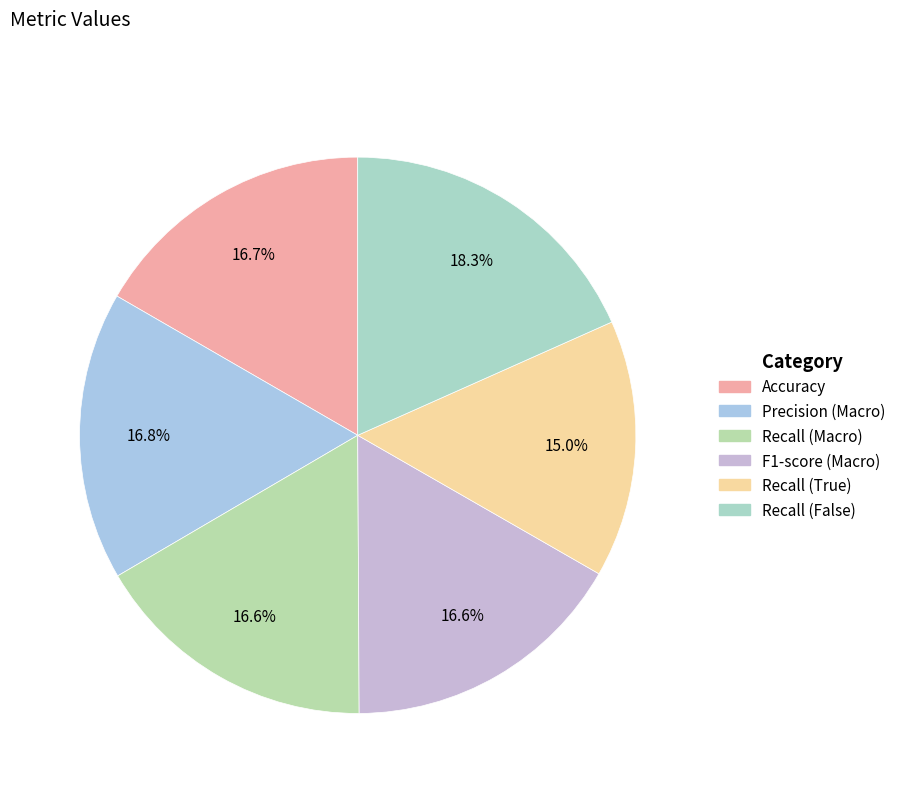

Which category has the smallest portion of the pie?

Recall (True)